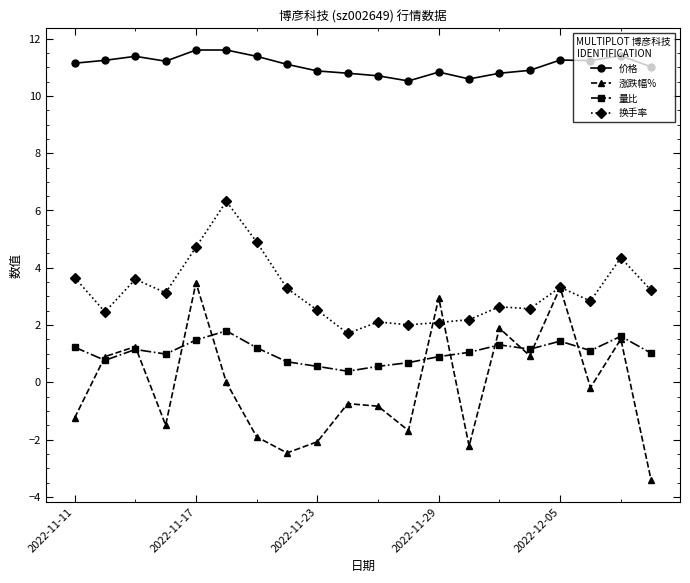

At how many categories does at least one series exceed 10?

20